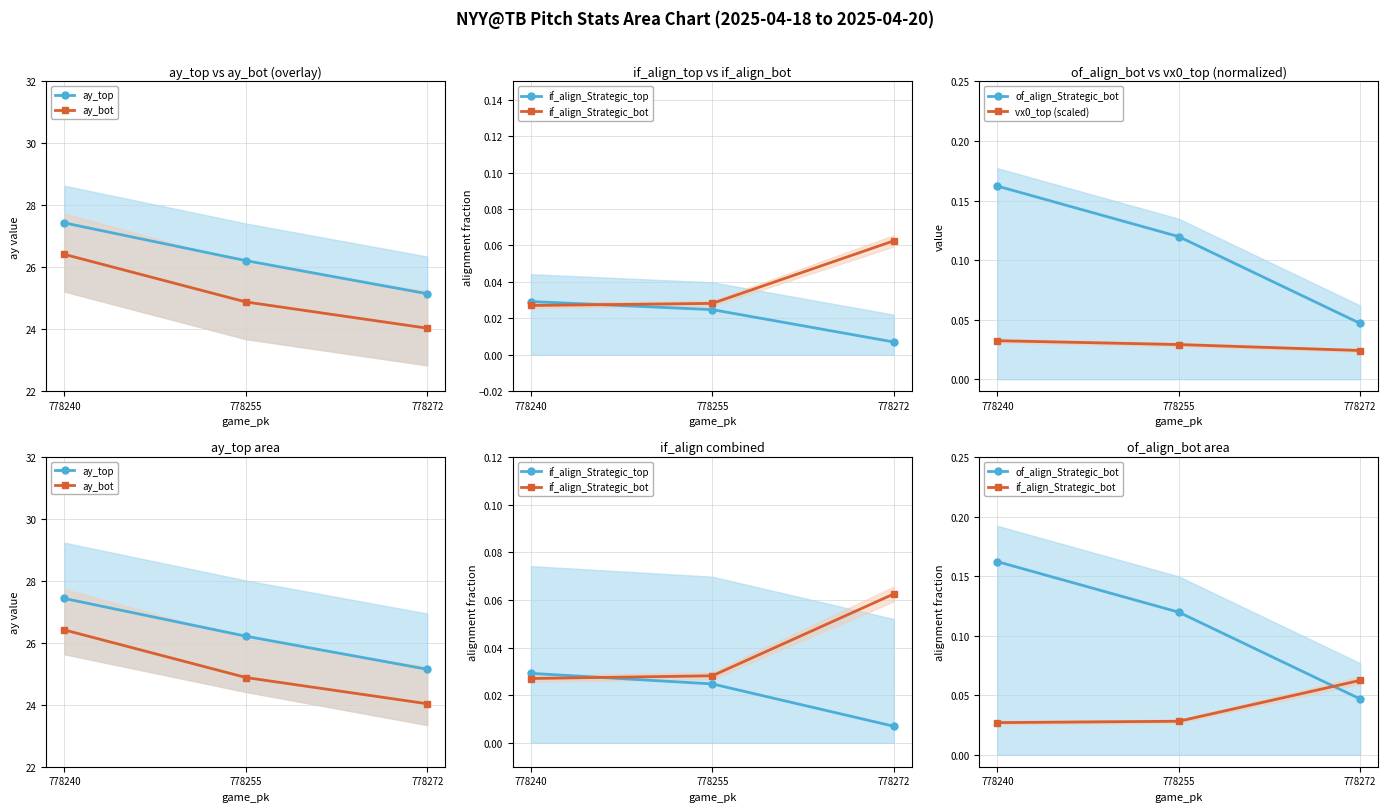

What is the sum of the if_align_Strategic_bot values at 778240 and 778272?

0.1